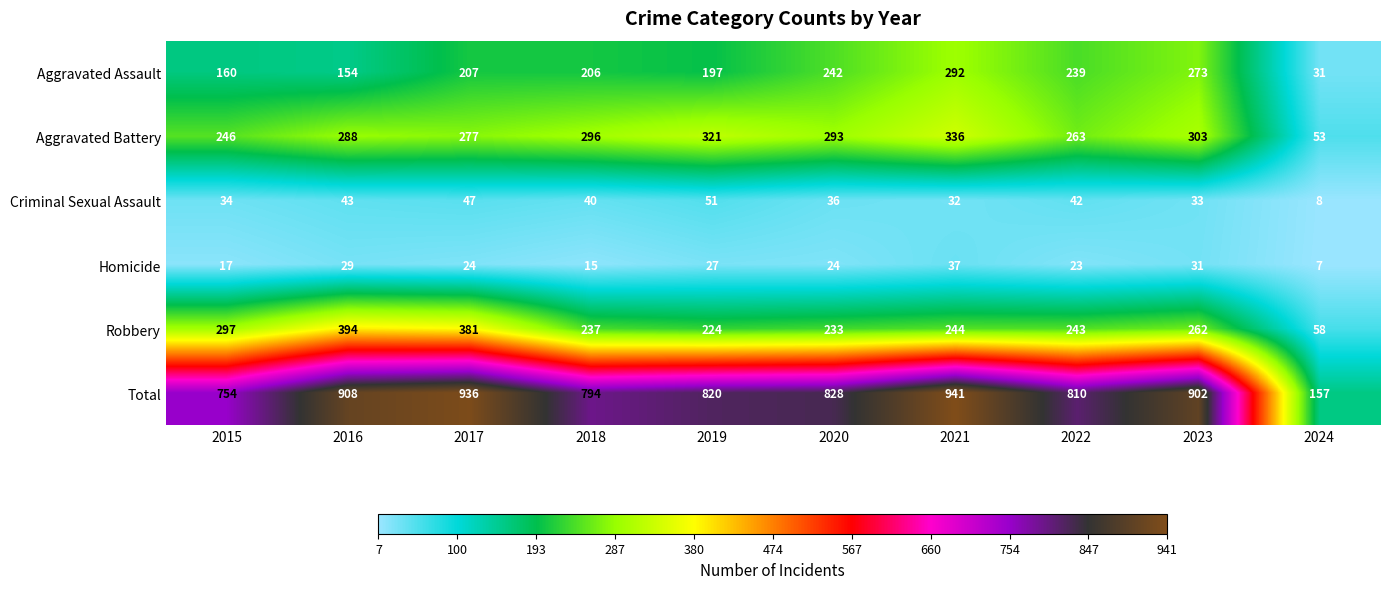

What is the average value of the Aggravated Assault series?

200